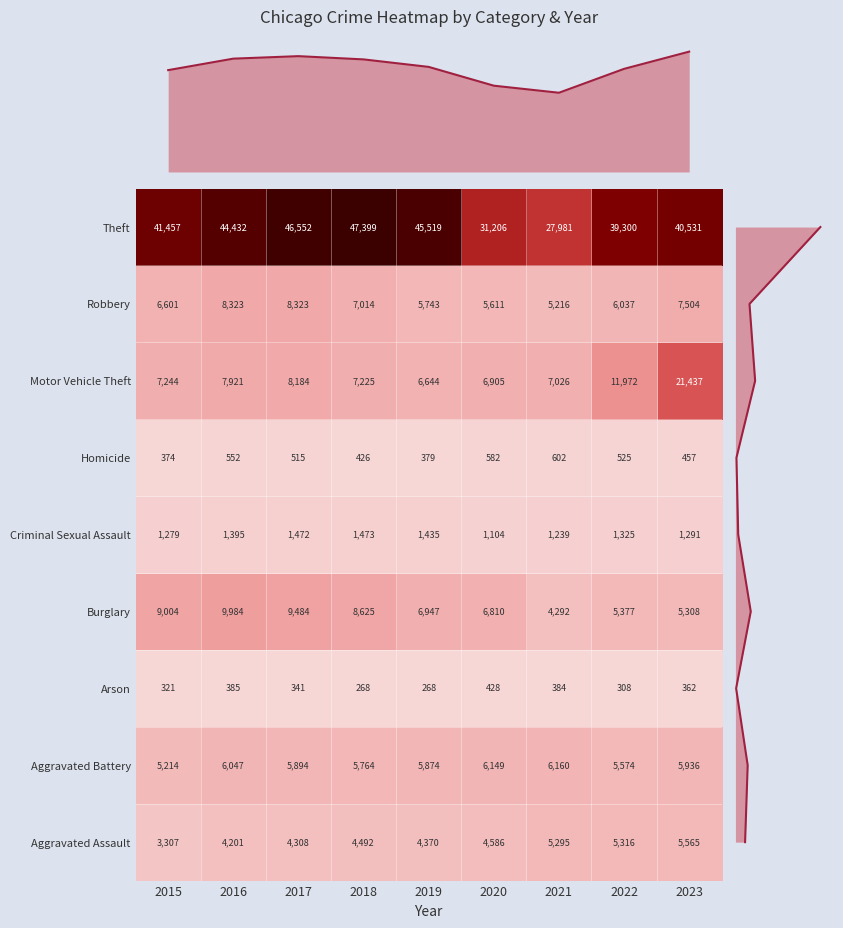

How many values in the Criminal Sexual Assault series are below 1325?

4